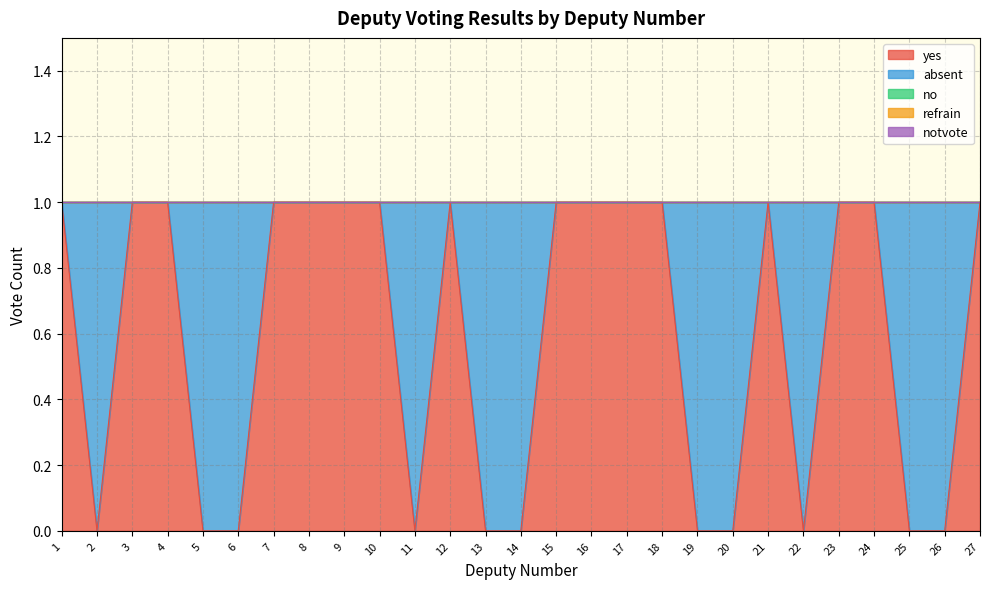

What is the greatest value displayed?

1